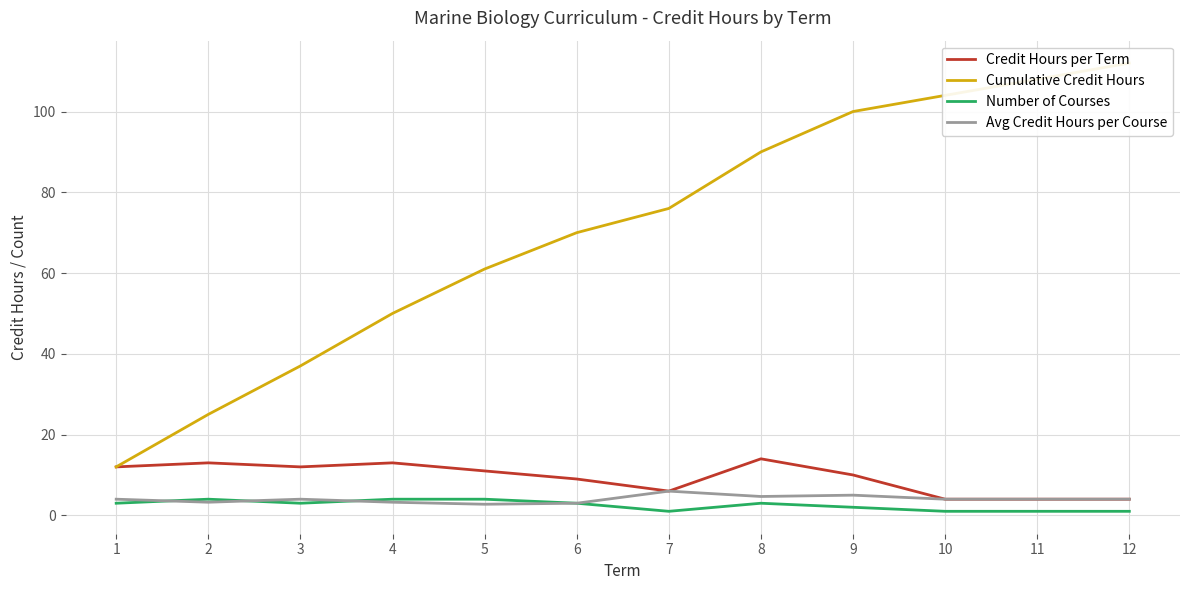

What is the smallest value displayed?

1.0